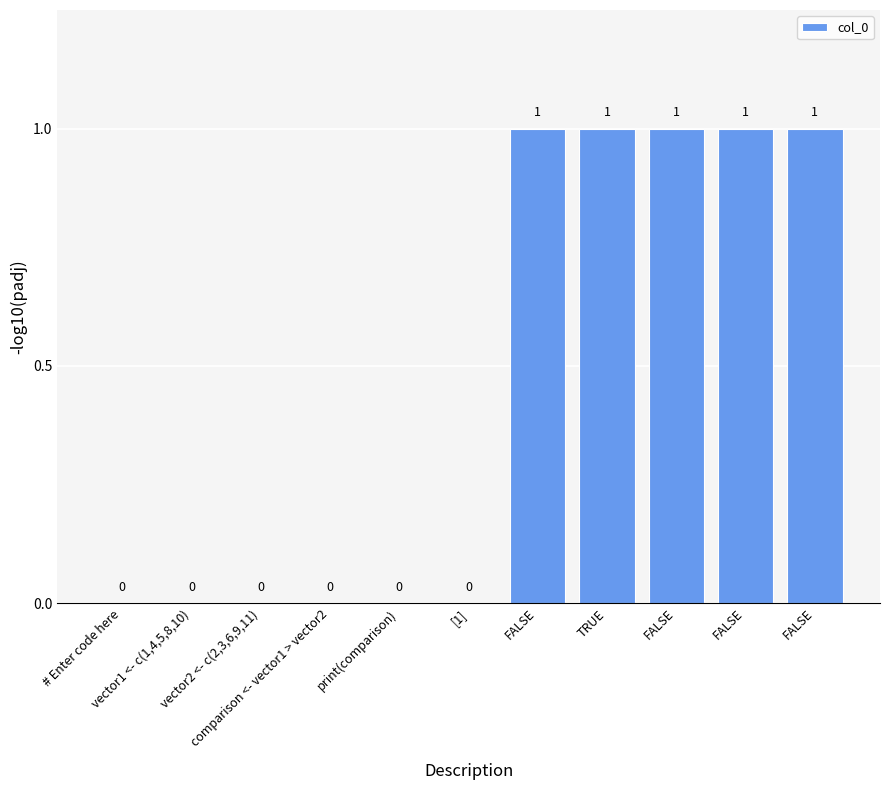

True or false: the data shows 0 at vector2 <- c(2,3,6,9,11).

True